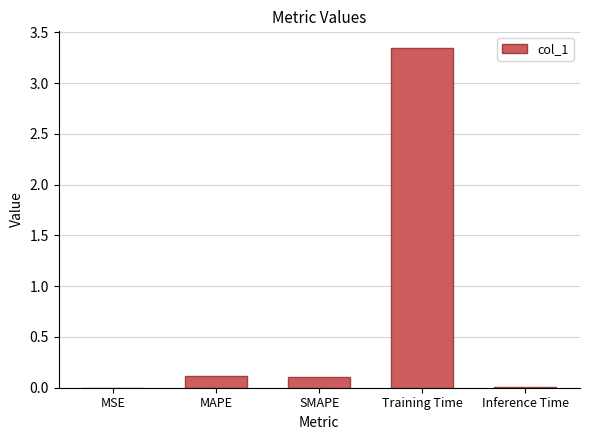

Is it true that the value at MAPE is 0.0?

False